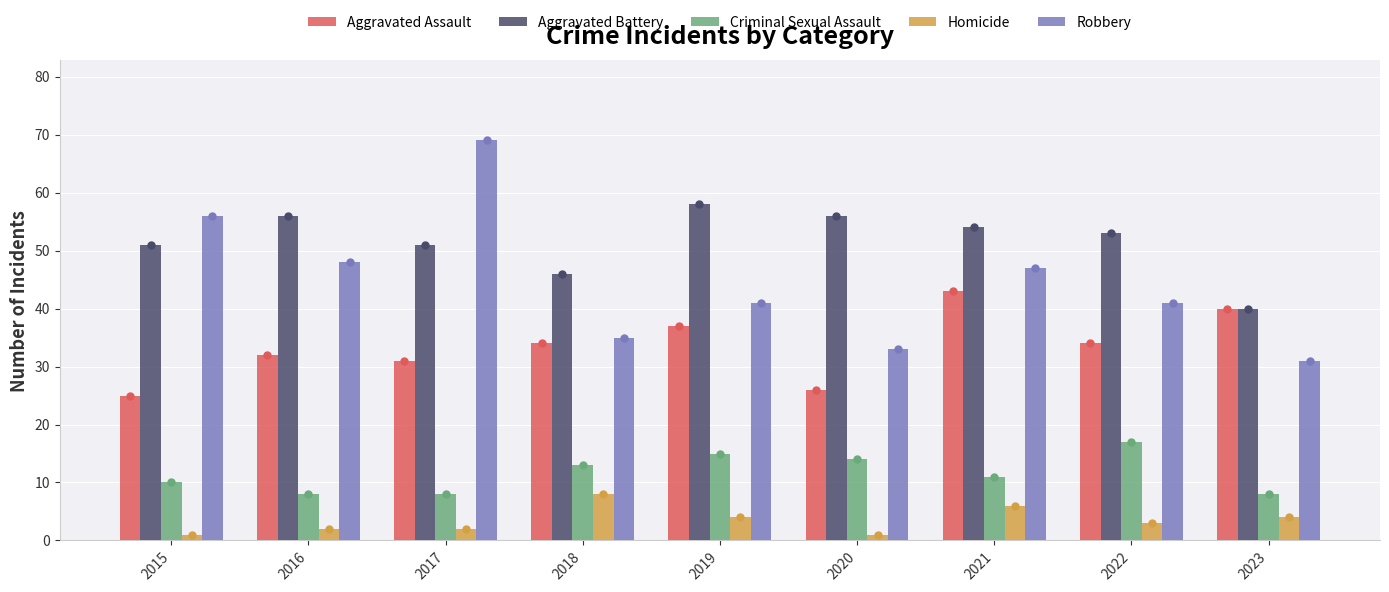

Reading left to right, what are all the values shown in this chart?

Aggravated Assault: 25	32	31	34	37	26	43	34	40
Aggravated Battery: 51	56	51	46	58	56	54	53	40
Criminal Sexual Assault: 10	8	8	13	15	14	11	17	8
Homicide: 1	2	2	8	4	1	6	3	4
Robbery: 56	48	69	35	41	33	47	41	31